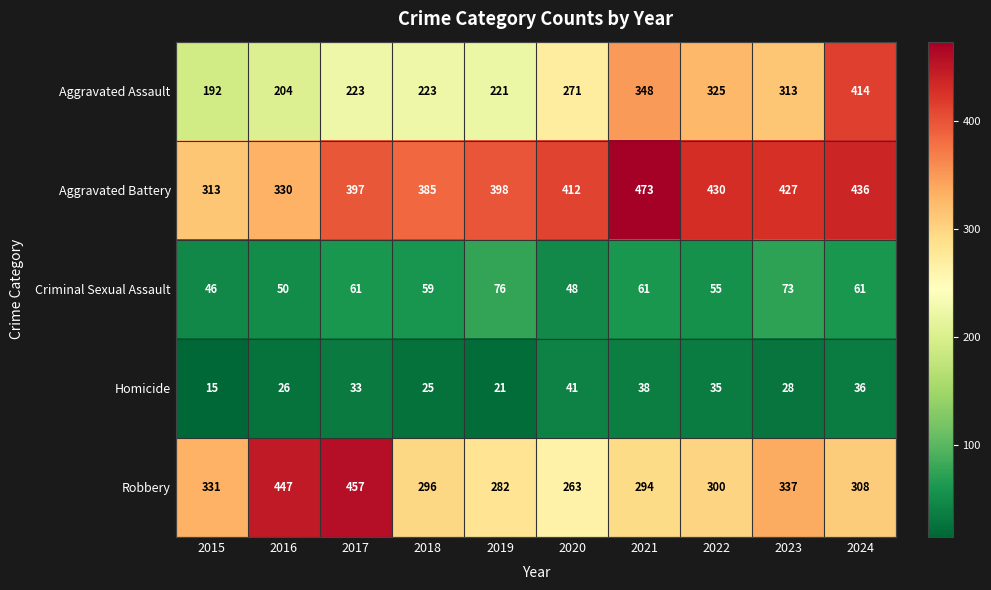

At how many categories does at least one series exceed 222?

10